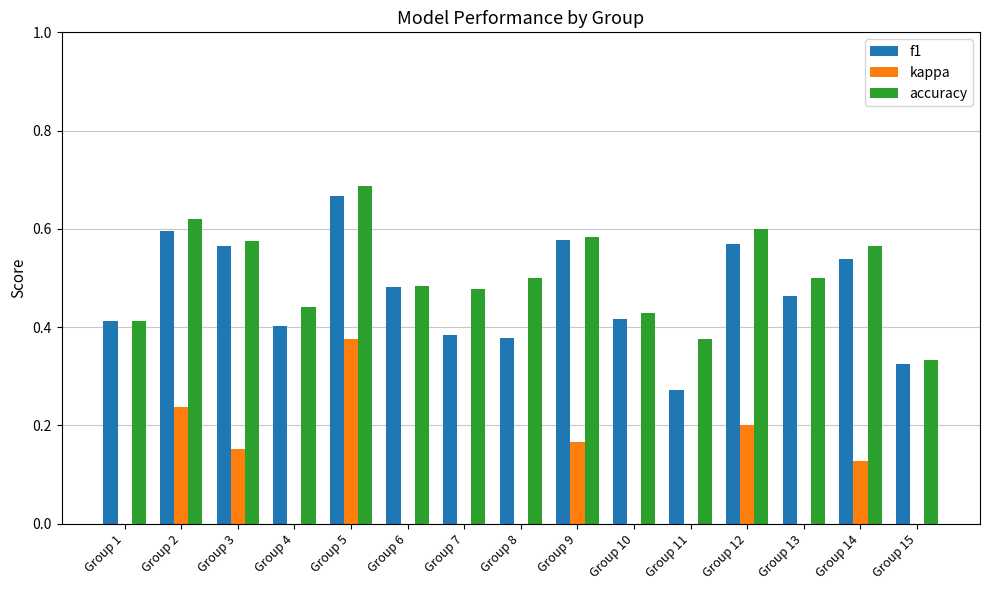

Reading left to right, transcribe all the data shown in this chart.

f1: Group 1=0.4	Group 2=0.6	Group 3=0.6	Group 4=0.4	Group 5=0.7	Group 6=0.5	Group 7=0.4	Group 8=0.4	Group 9=0.6	Group 10=0.4	Group 11=0.3	Group 12=0.6	Group 13=0.5	Group 14=0.5	Group 15=0.3
kappa: Group 1=-0.2	Group 2=0.2	Group 3=0.2	Group 4=-0.1	Group 5=0.4	Group 6=-0.0	Group 7=-0.0	Group 8=0.0	Group 9=0.2	Group 10=-0.1	Group 11=-0.2	Group 12=0.2	Group 13=0.0	Group 14=0.1	Group 15=-0.3
accuracy: Group 1=0.4	Group 2=0.6	Group 3=0.6	Group 4=0.4	Group 5=0.7	Group 6=0.5	Group 7=0.5	Group 8=0.5	Group 9=0.6	Group 10=0.4	Group 11=0.4	Group 12=0.6	Group 13=0.5	Group 14=0.6	Group 15=0.3